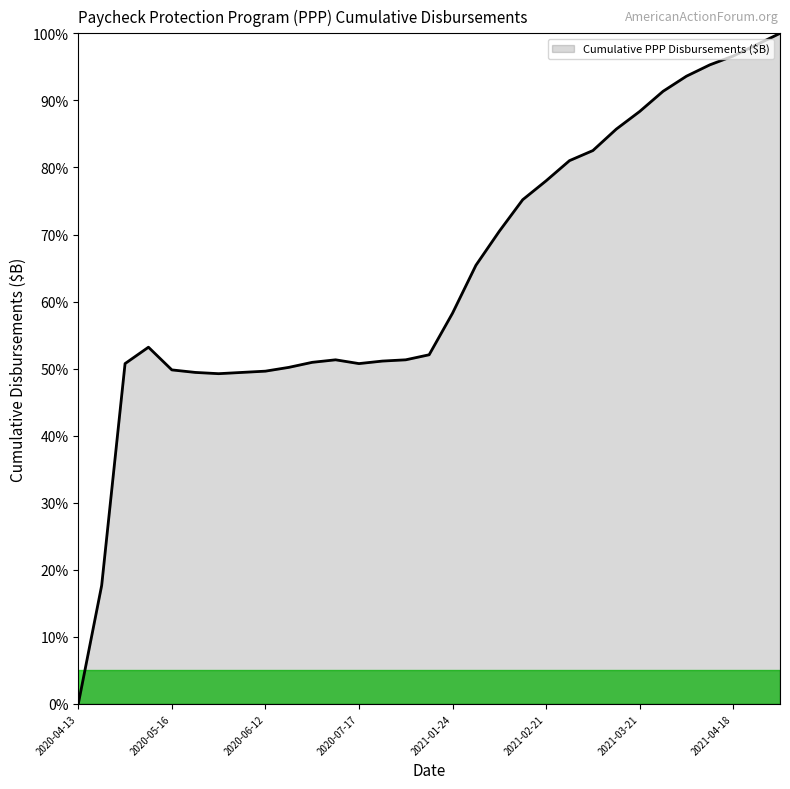

What is the difference between the maximum and minimum values?

100.0